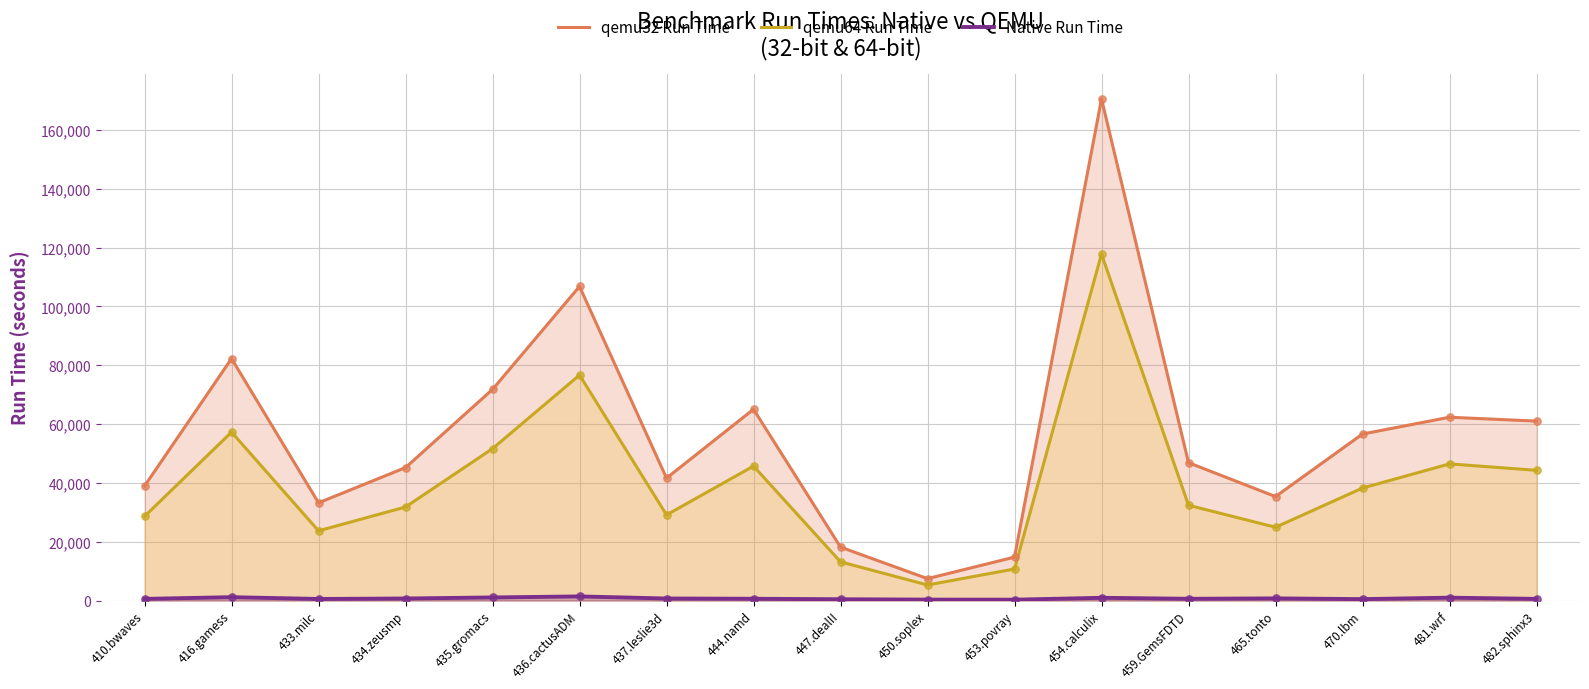

At how many categories does at least one series exceed 16920?

15